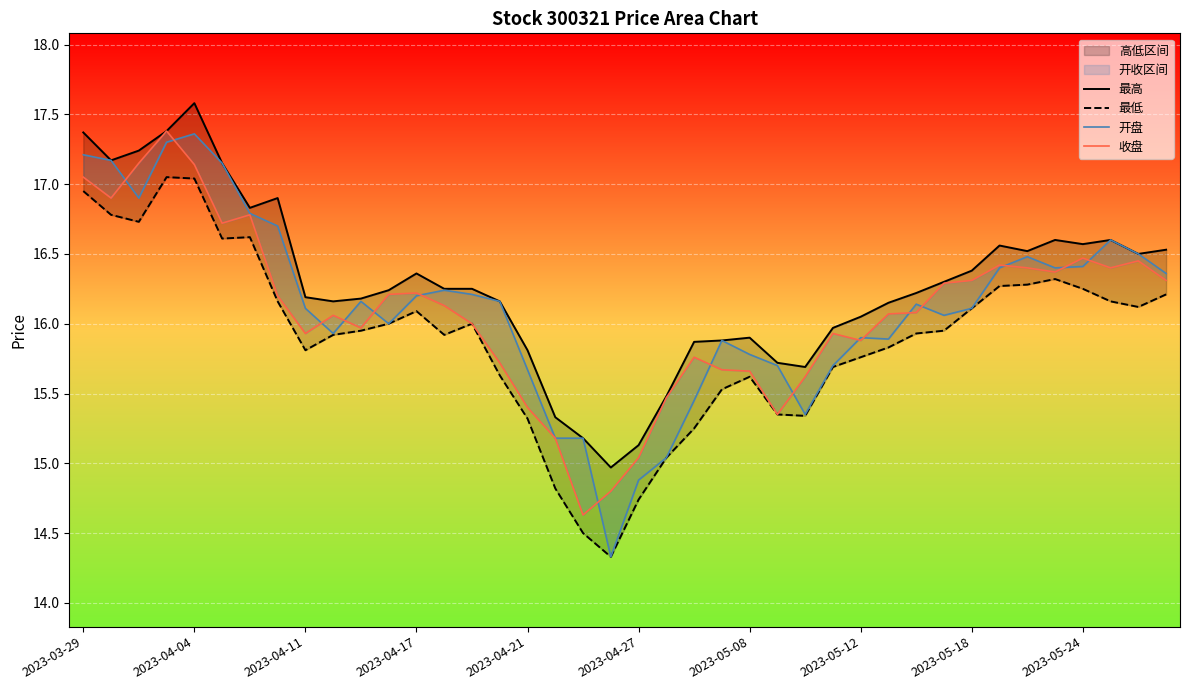

How many interior local peaks does the 收盘 series have?

9